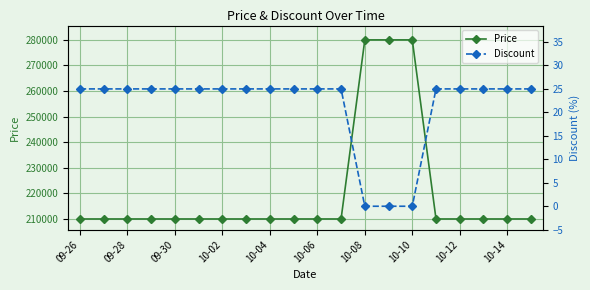

The value of Price at 10-02 is 358729. True or false?

False